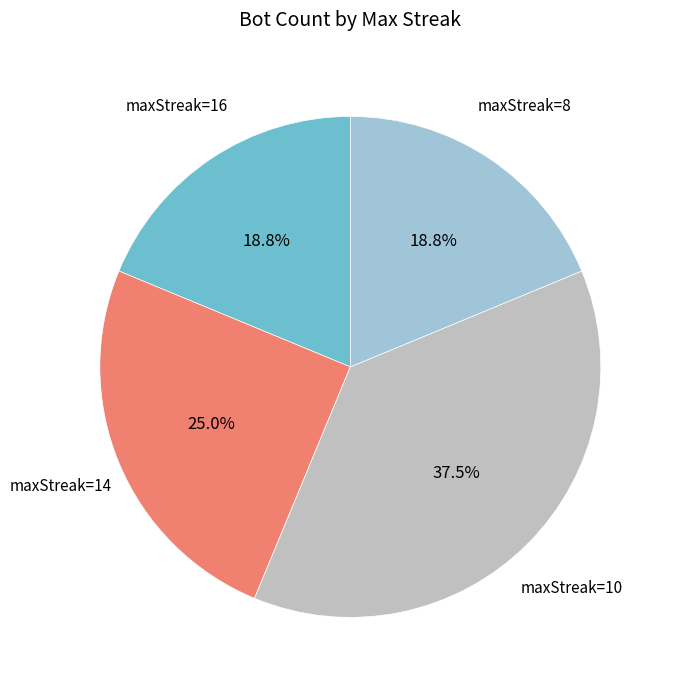

How much of the chart is everything except maxStreak=10?

62.5%